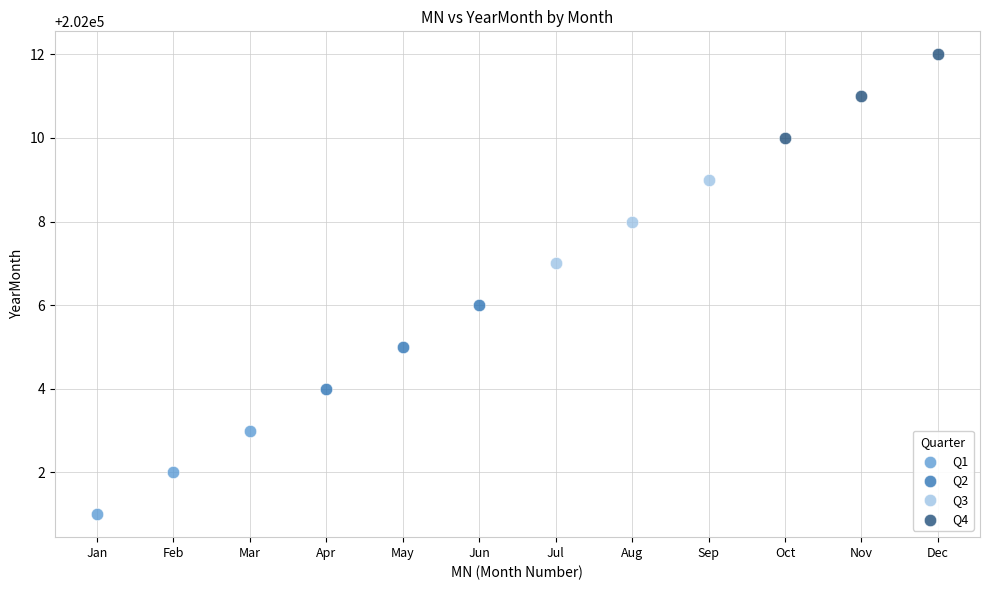

Which series contains the lowest Y value?

Q1